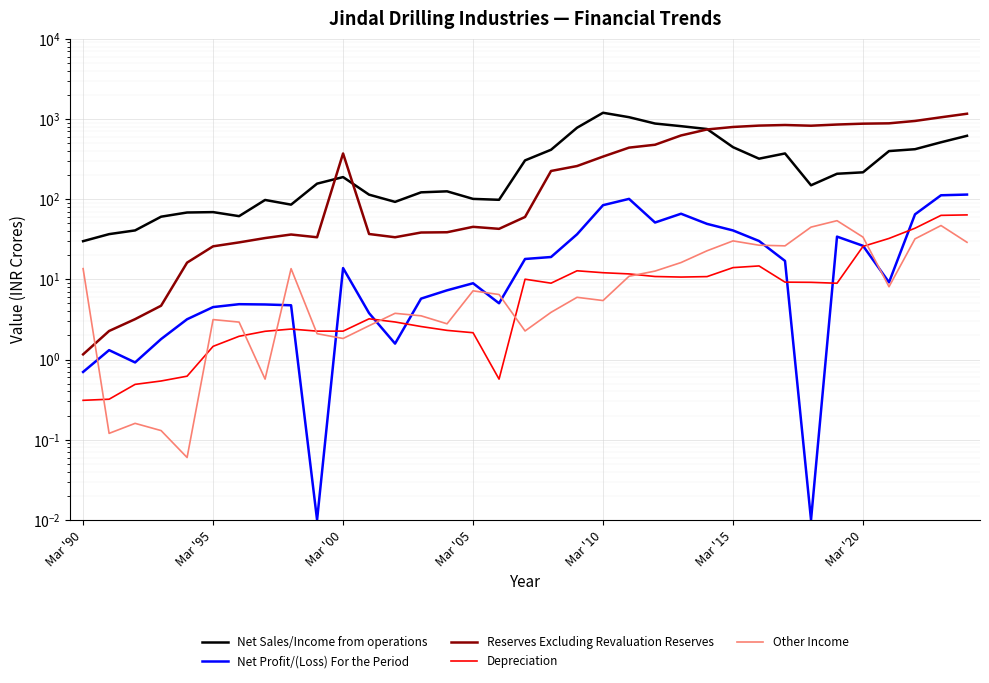

Where do Net Sales/Income from operations and Reserves Excluding Revaluation Reserves first cross each other?

9 and 10